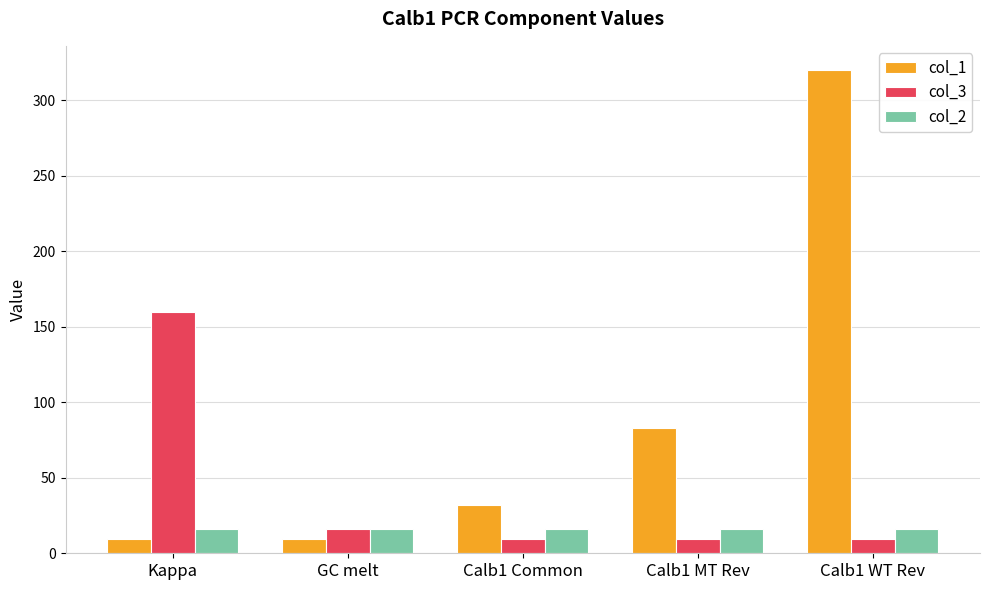

At which label is col_1 closest to 164?

Calb1 MT Rev